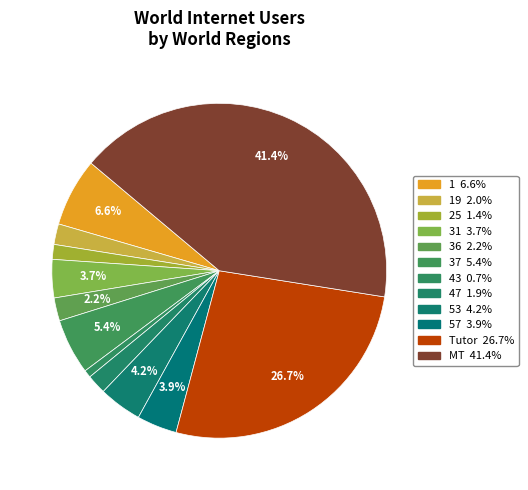

How many segments does this pie chart have?

12